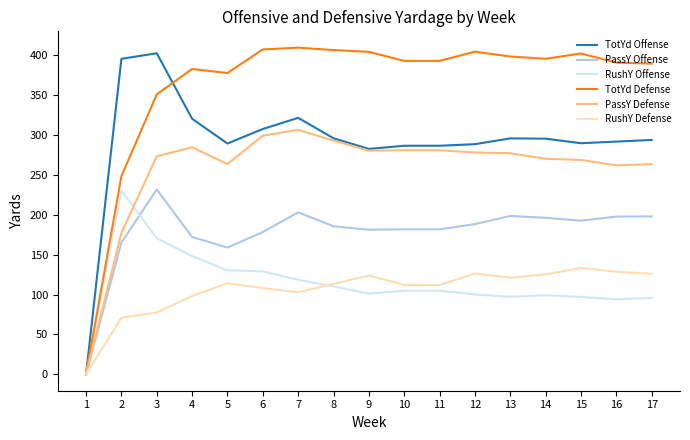

What is the difference between the PassY Offense values at 9 and 14?

14.9